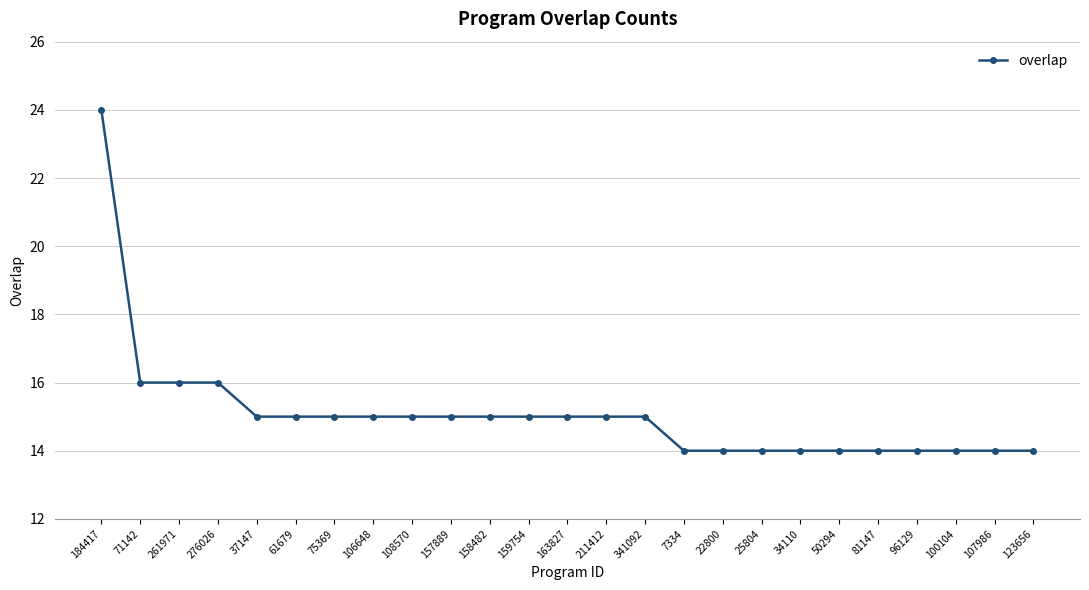

What is the value of the 12th point from the left?

15